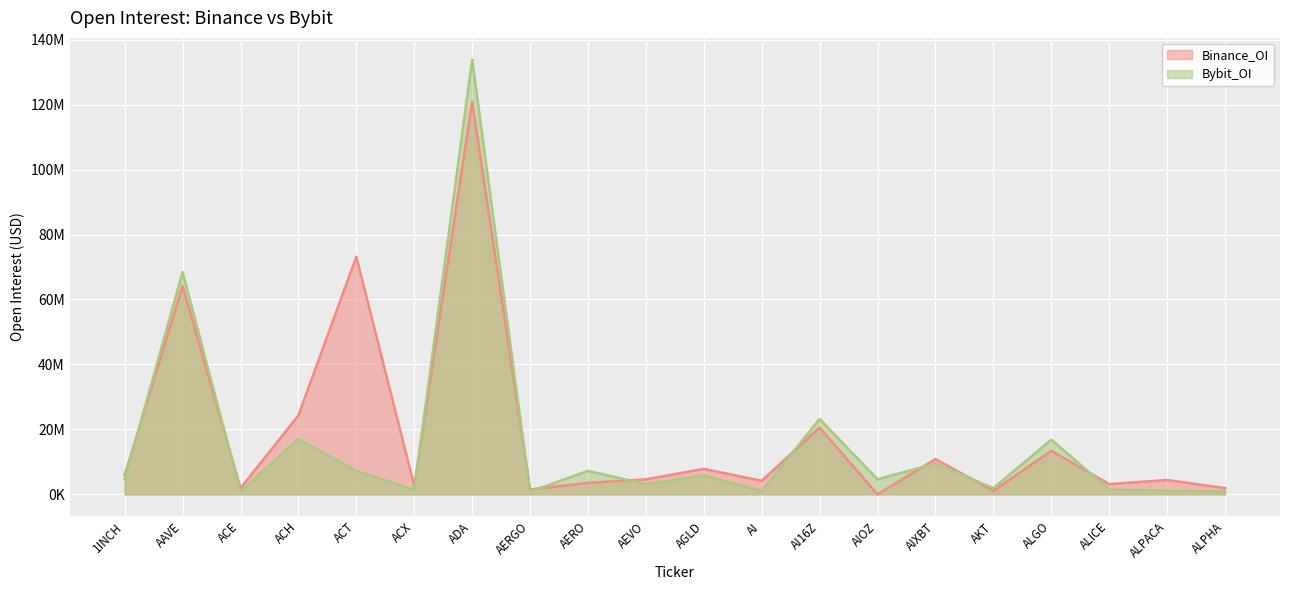

In Bybit_OI, how many points are higher than both neighbors (excluding endpoints)?

8